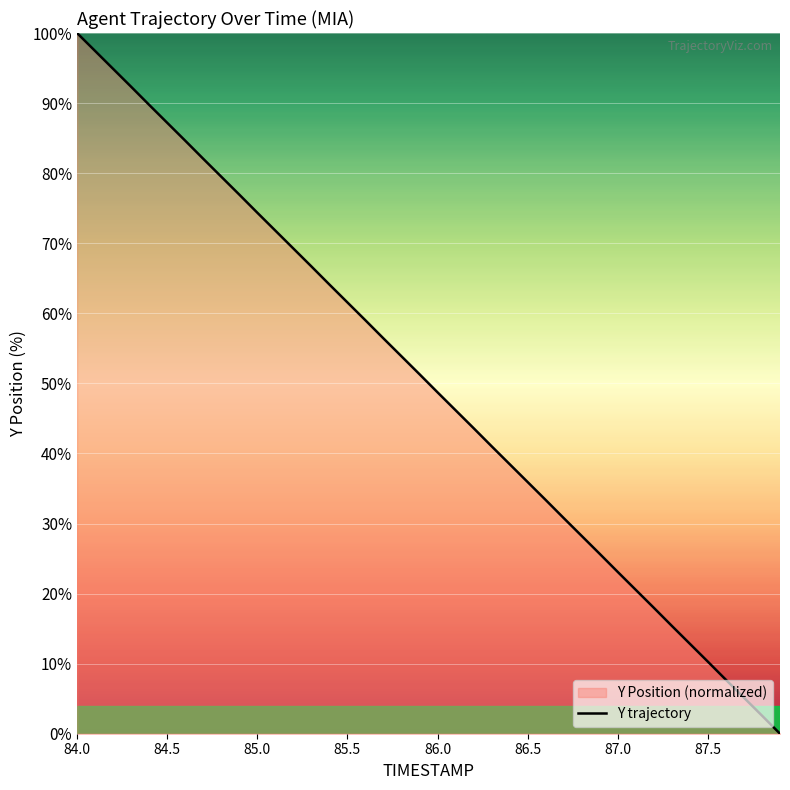

How many values exceed 51?

20